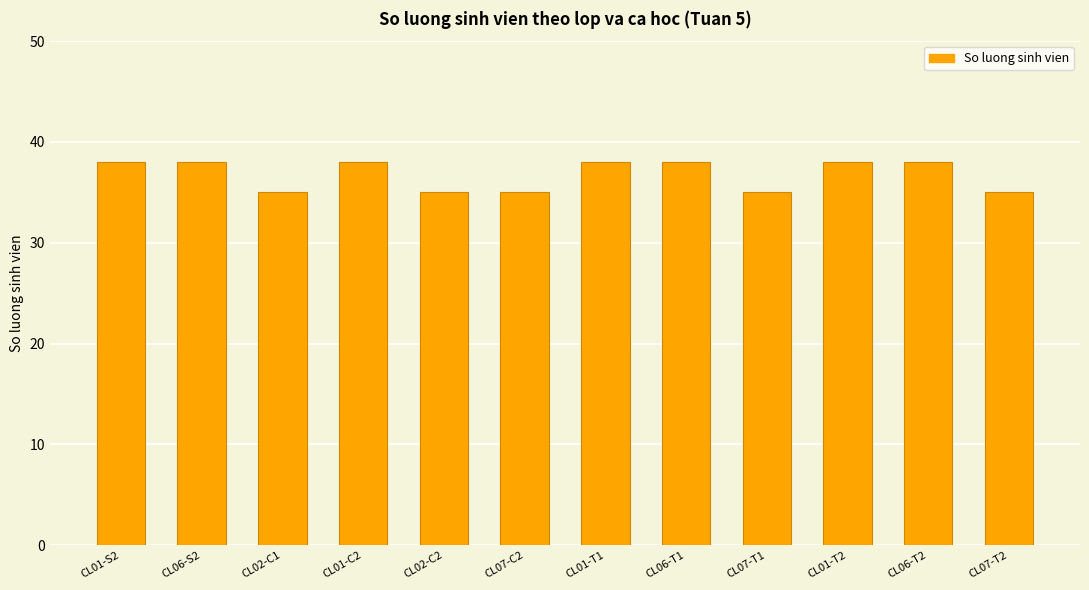

What is the label of the 9th bar from the right?

CL01-C2